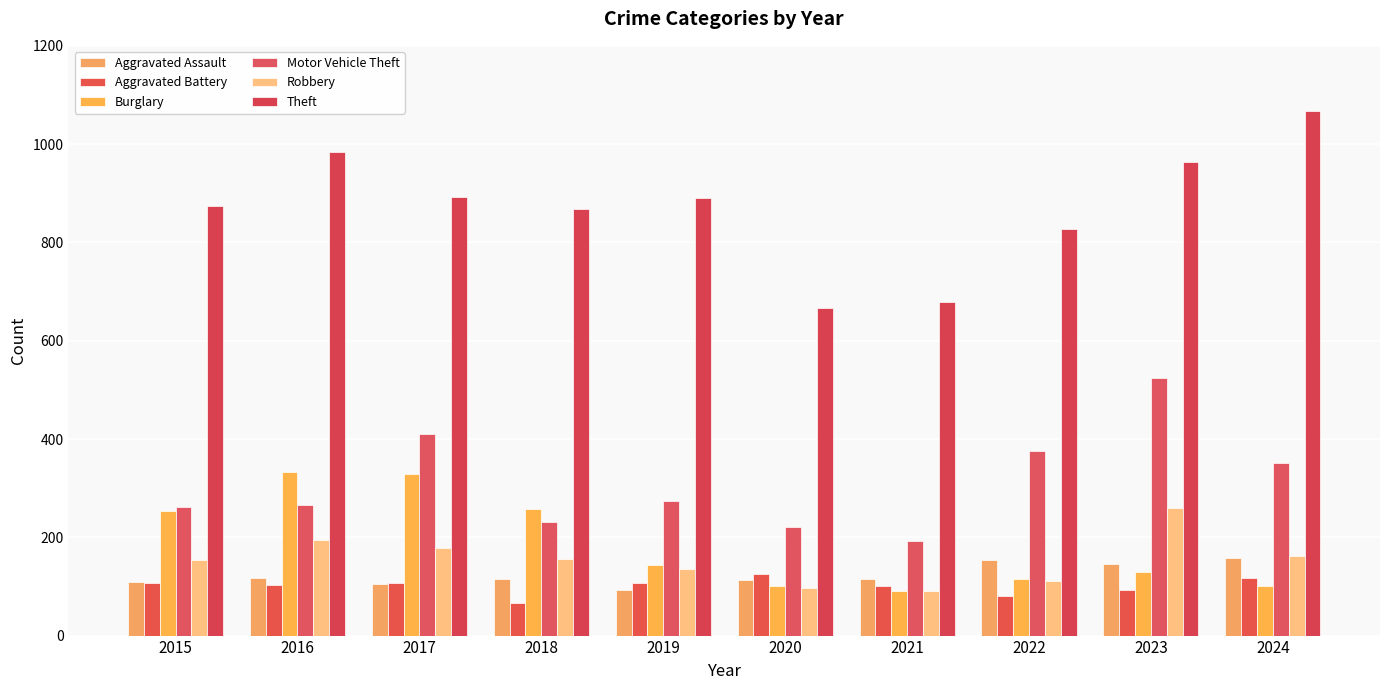

Rank the series by their maximum value, from highest to lowest.

Theft, Motor Vehicle Theft, Burglary, Robbery, Aggravated Assault, Aggravated Battery